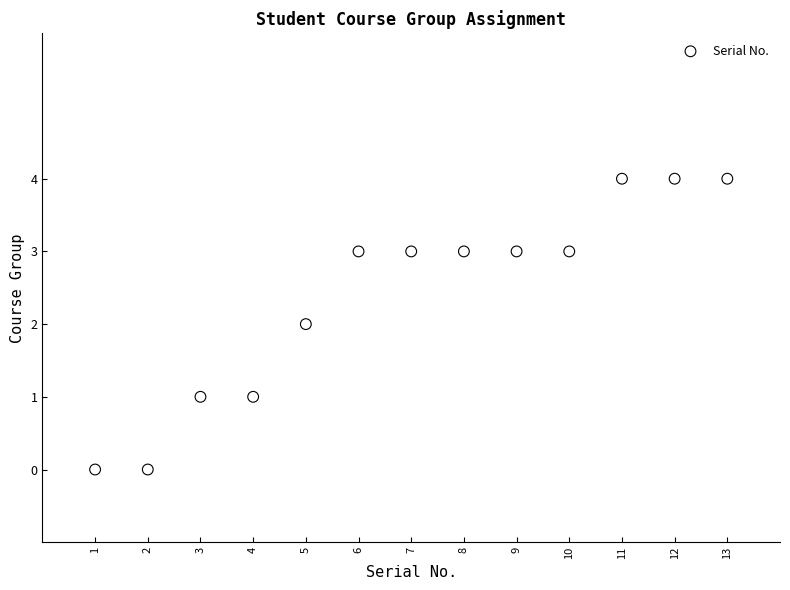

What is the range of X values (max minus min)?

12